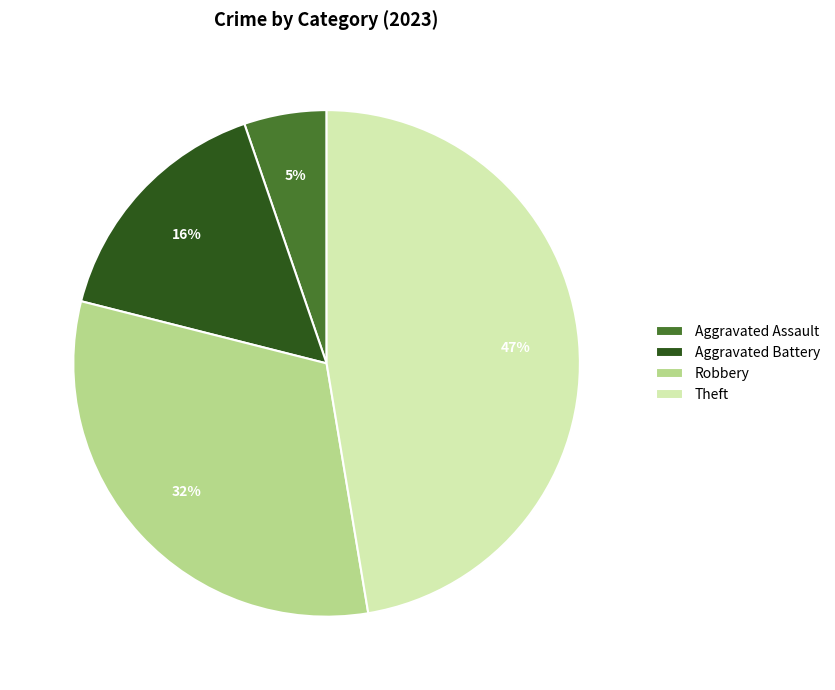

Do Aggravated Assault and Theft together represent more than half of the pie?

Yes